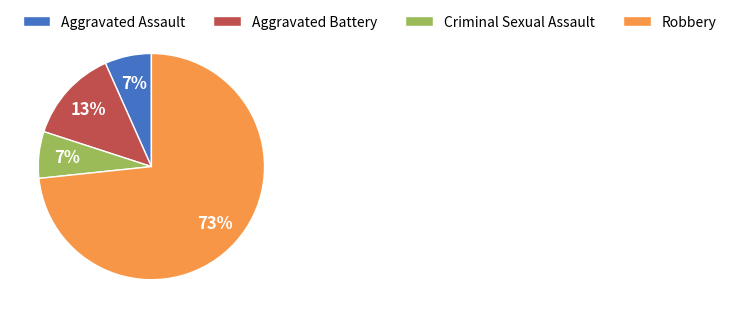

The Robbery slice represents 73% of the pie. True or false?

True